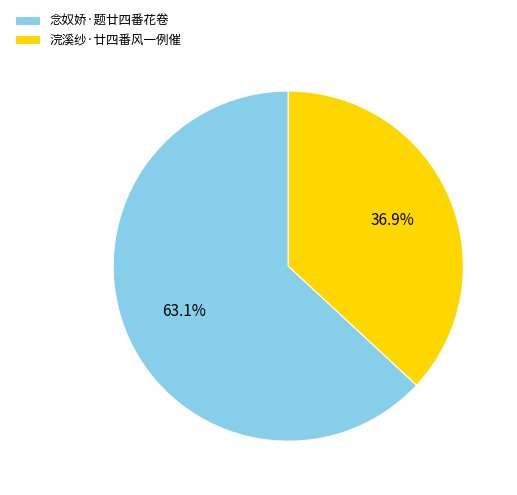

Which category has the smallest portion of the pie?

浣溪纱·廿四番风一例催